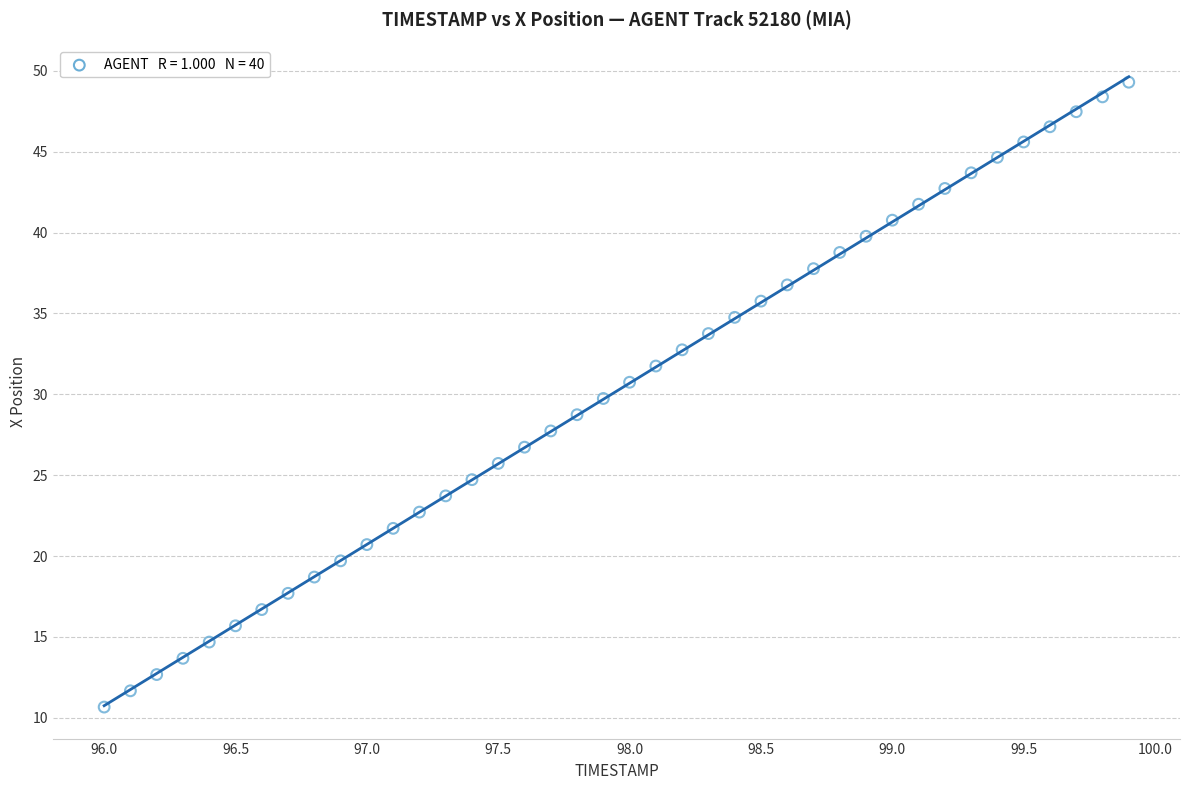

What is the range of X values (max minus min)?

3.9